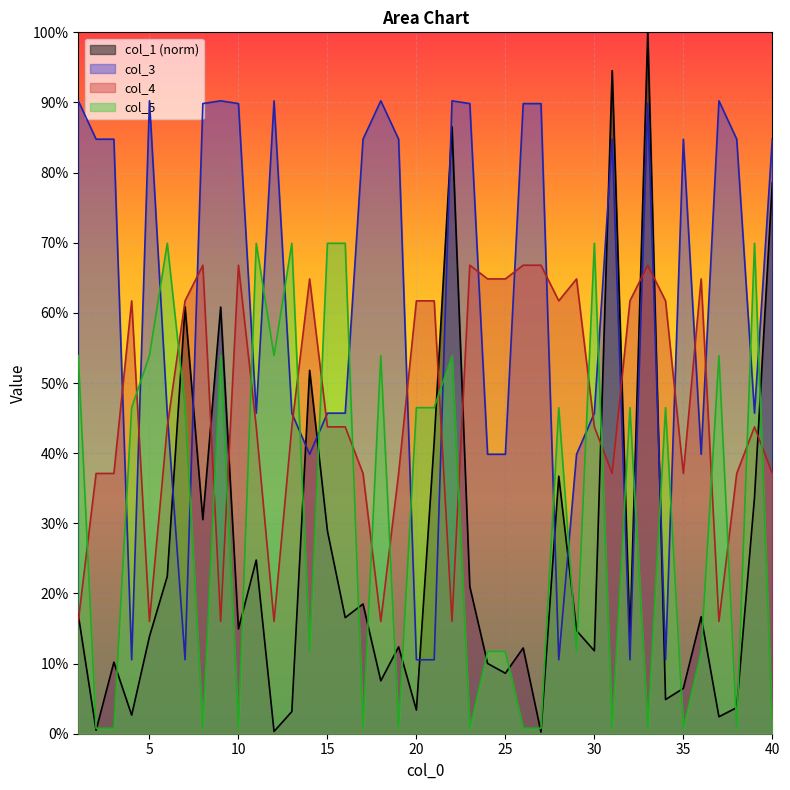

How many data points does each series have?

40